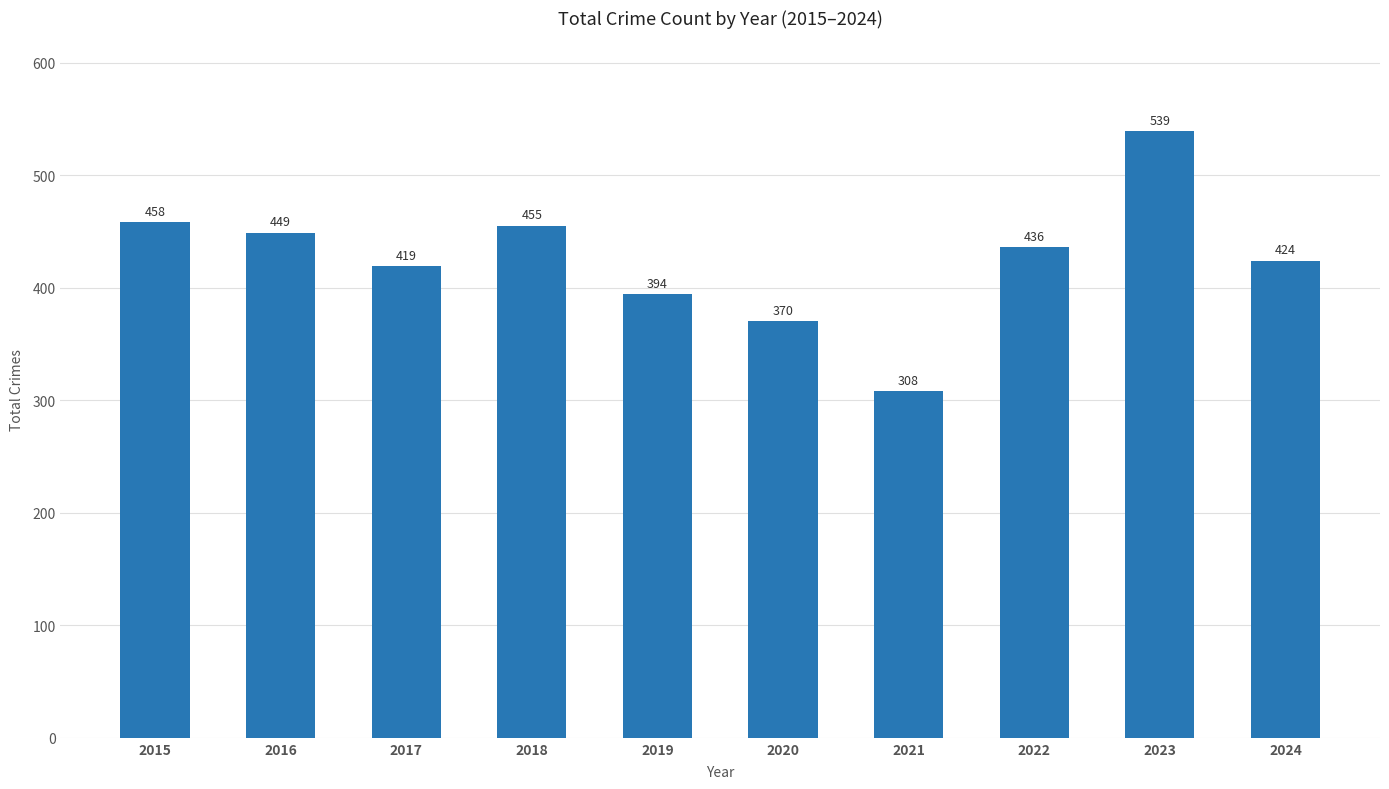

What is the value of the 8th bar from the left?

436